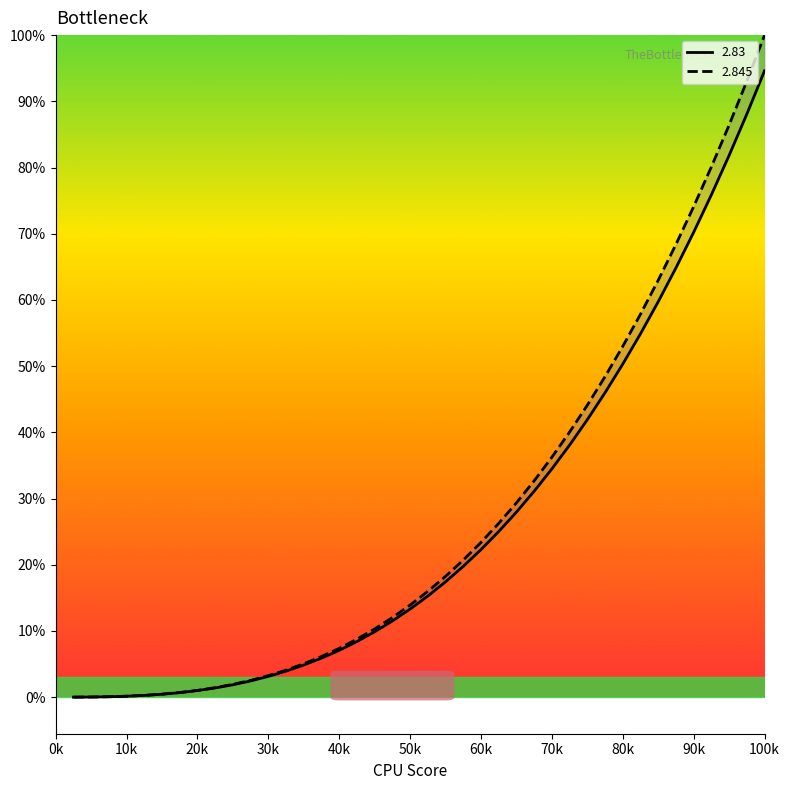

Rank the series at 5 from highest to lowest value.

2.845, 2.83